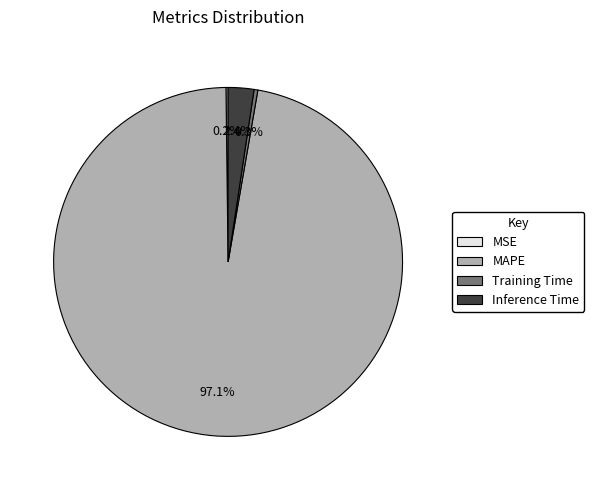

How much of the chart is everything except MAPE?

2.9%